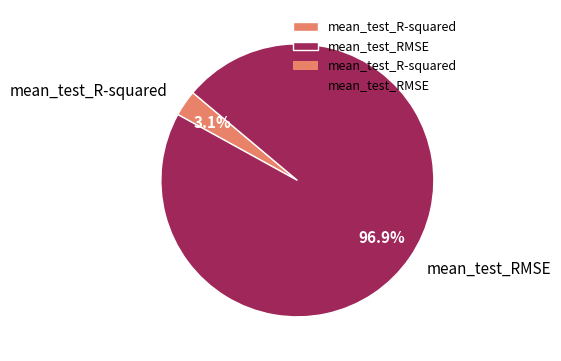

Rank the categories by value from highest to lowest.

mean_test_RMSE, mean_test_R-squared